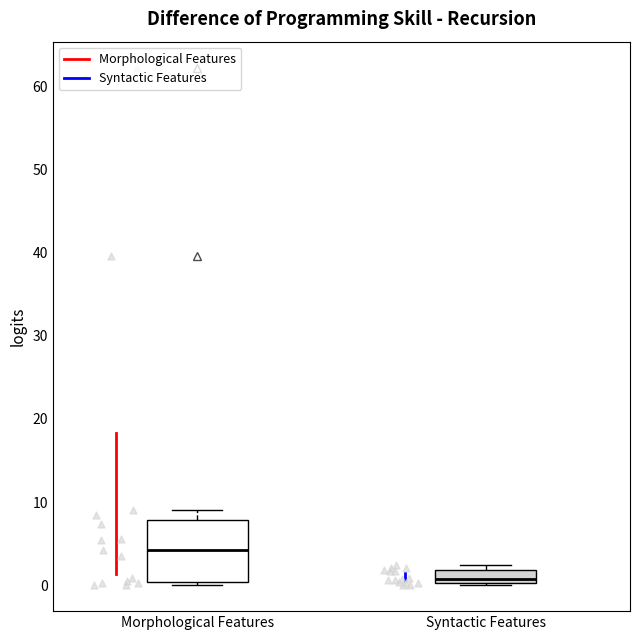

Which box's median line is the highest?

Morphological Features